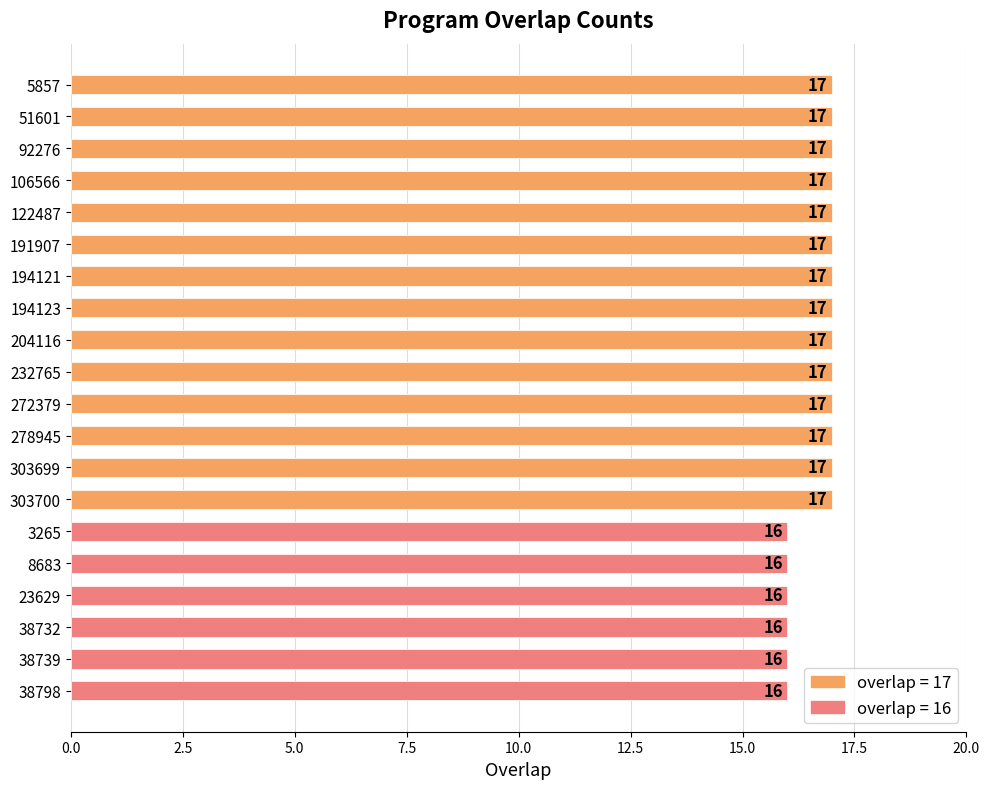

What is the average value?

17